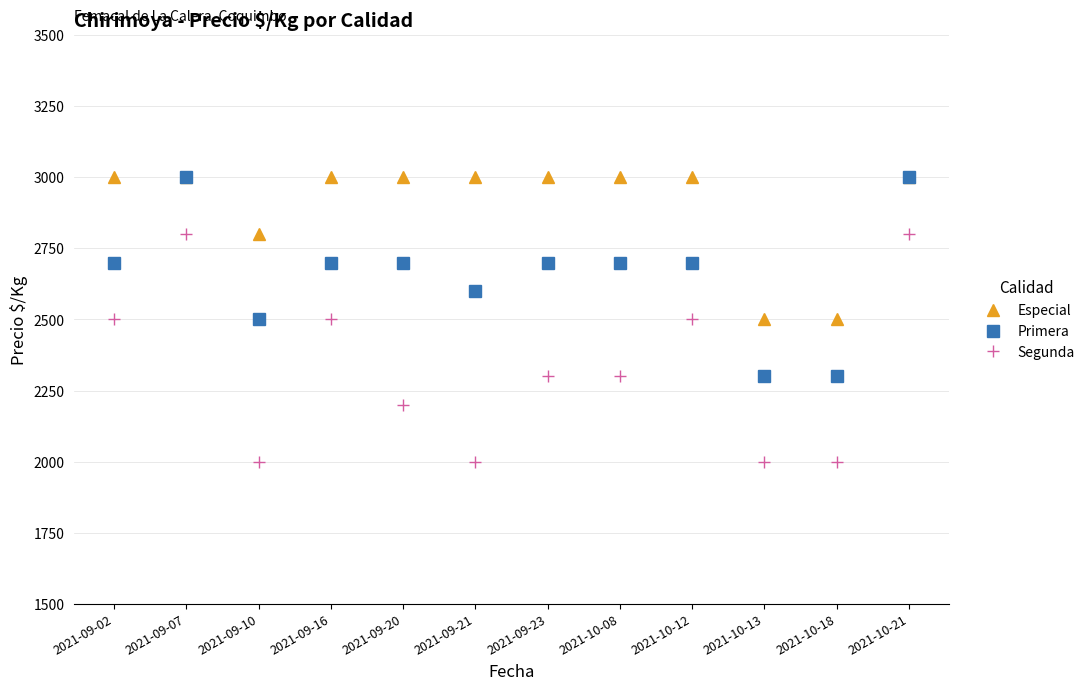

What is the highest value of the Segunda series?

2800